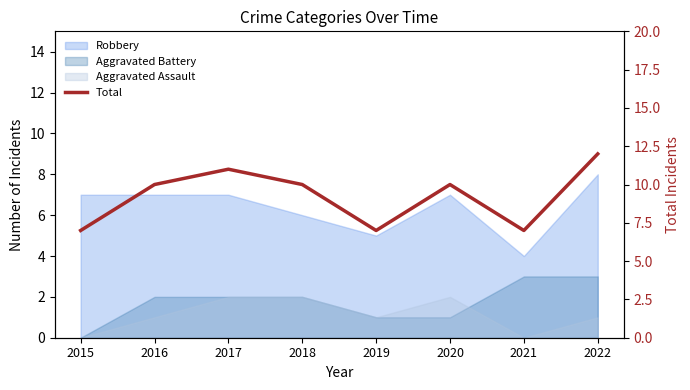

The value at 2015 is 12. True or false?

False